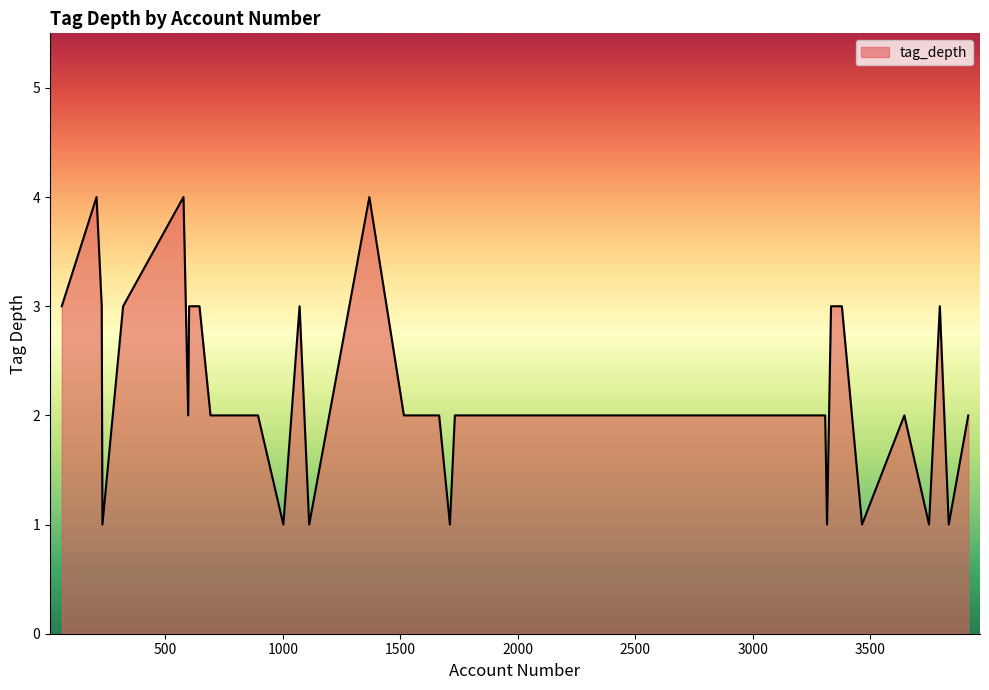

What is the maximum value shown in the chart?

4